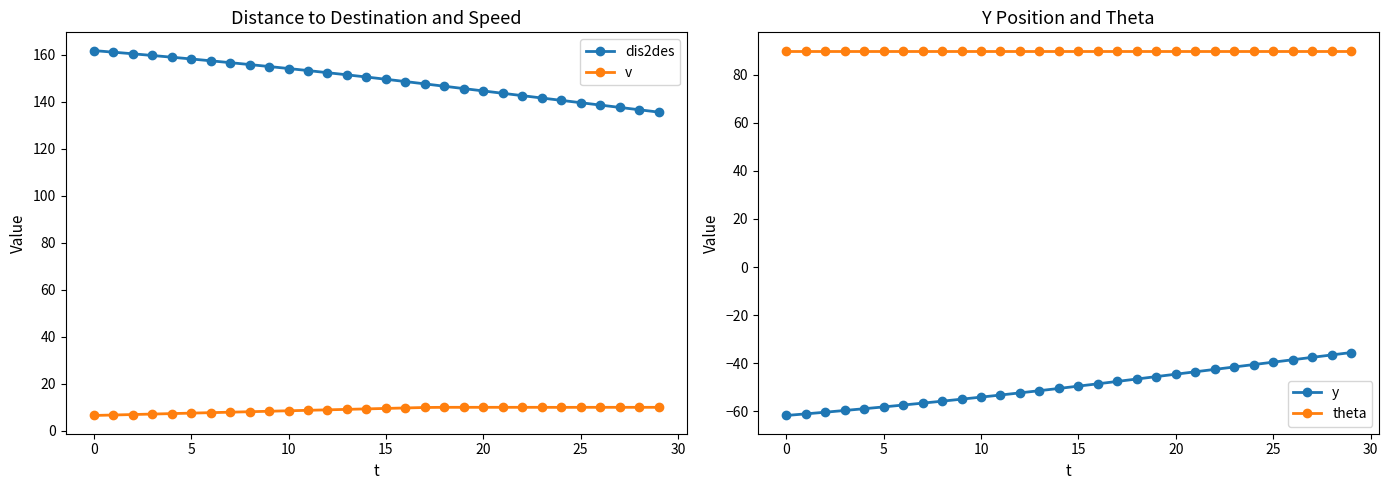

What is the highest value of the v series?

10.0